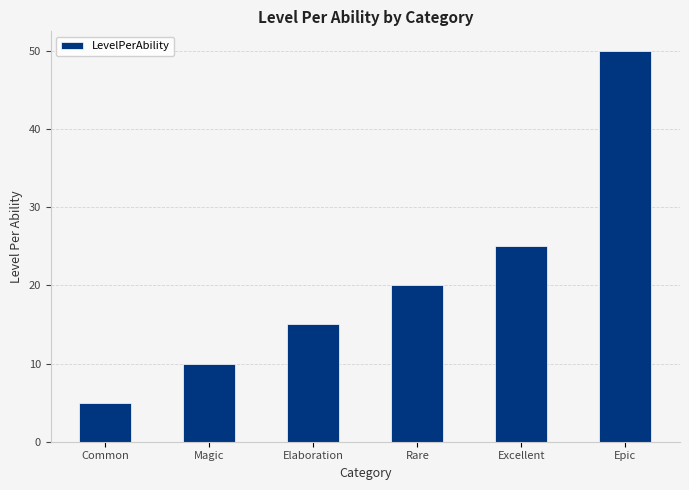

Rank the categories by value from lowest to highest.

Common, Magic, Elaboration, Rare, Excellent, Epic